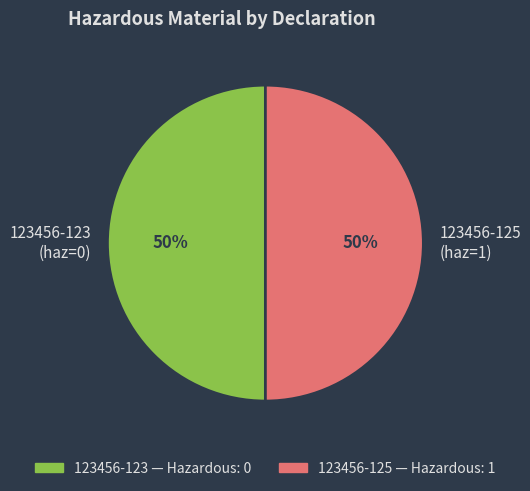

Count the number of slices in the pie.

2